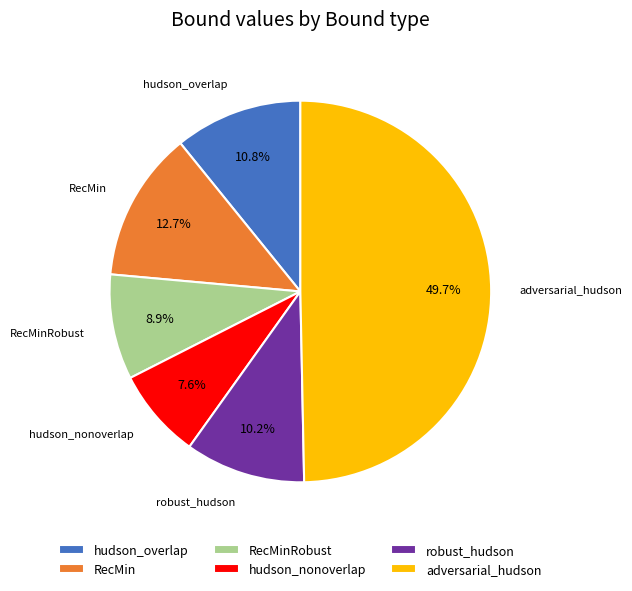

What percentage is the RecMinRobust slice, to the nearest percent?

9%